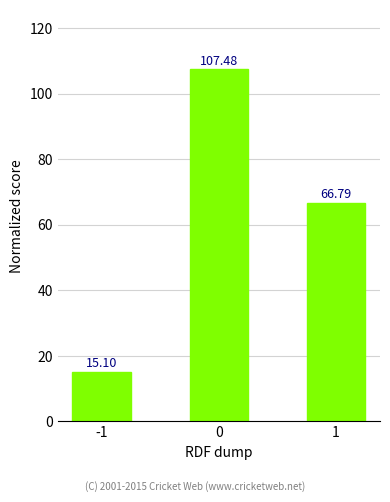

Where is the data nearest to the value 61?

1